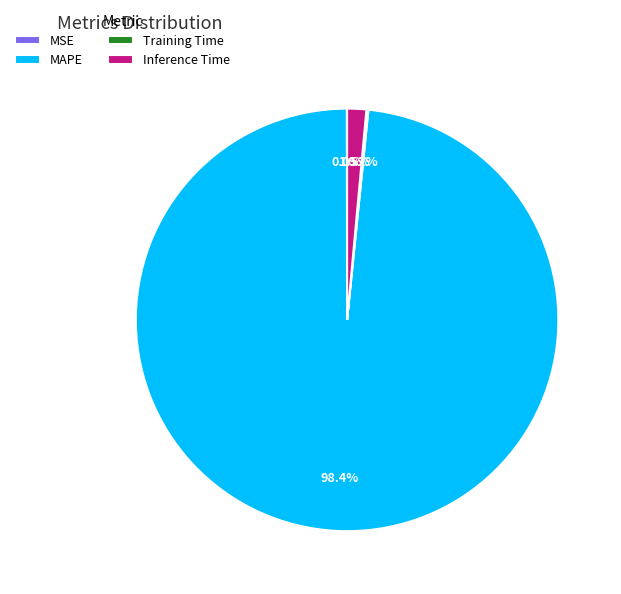

To the nearest percent, what is the combined percentage of MAPE and Inference Time?

100%